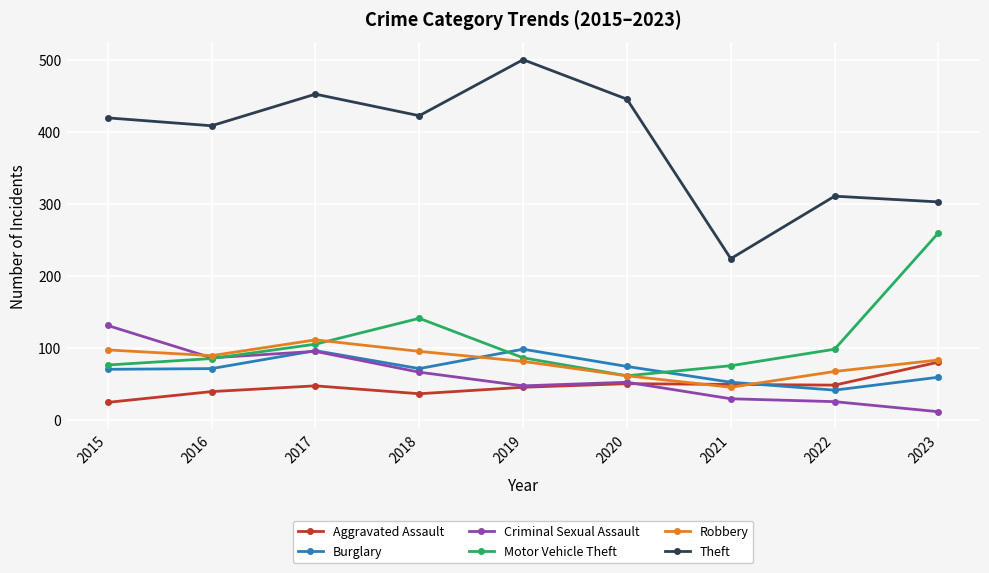

What is the difference between the maximum and minimum values in the Theft series?

277